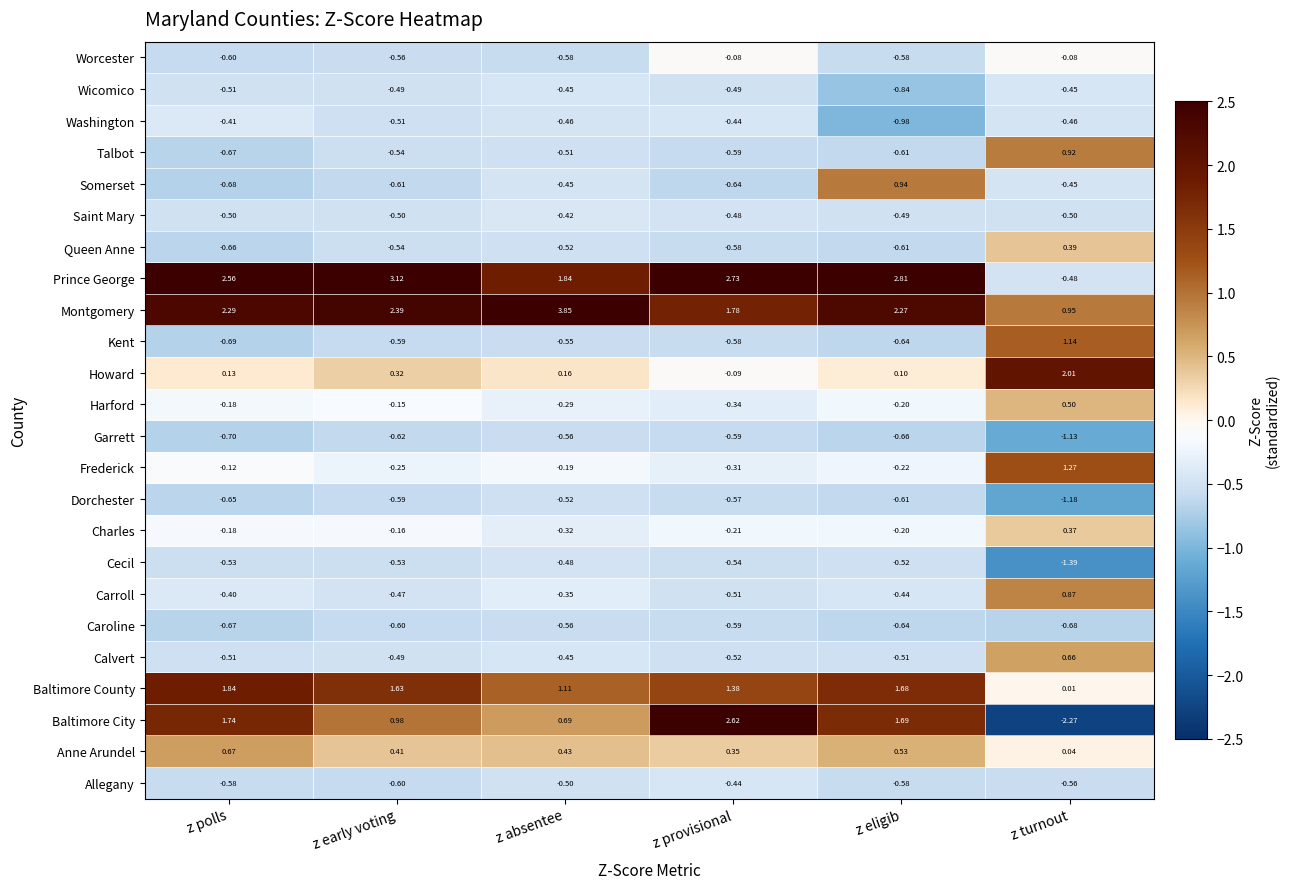

What is the difference between the highest and lowest values at z turnout?

4.3